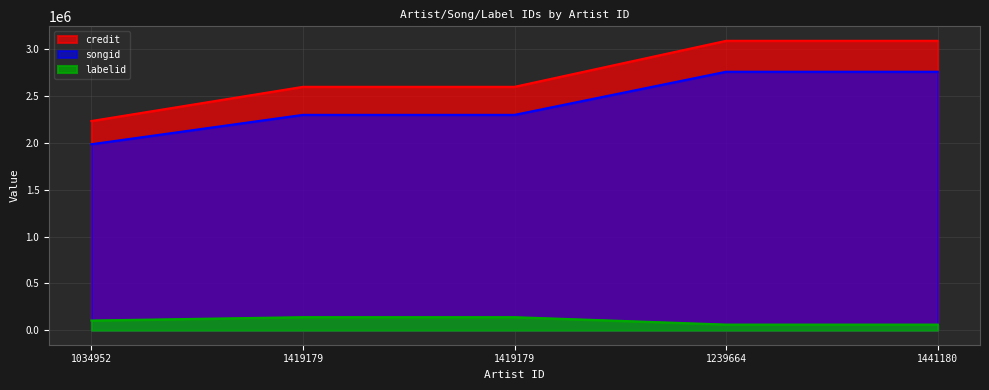

Is it true that credit equals 4457802 at 1419179?

False